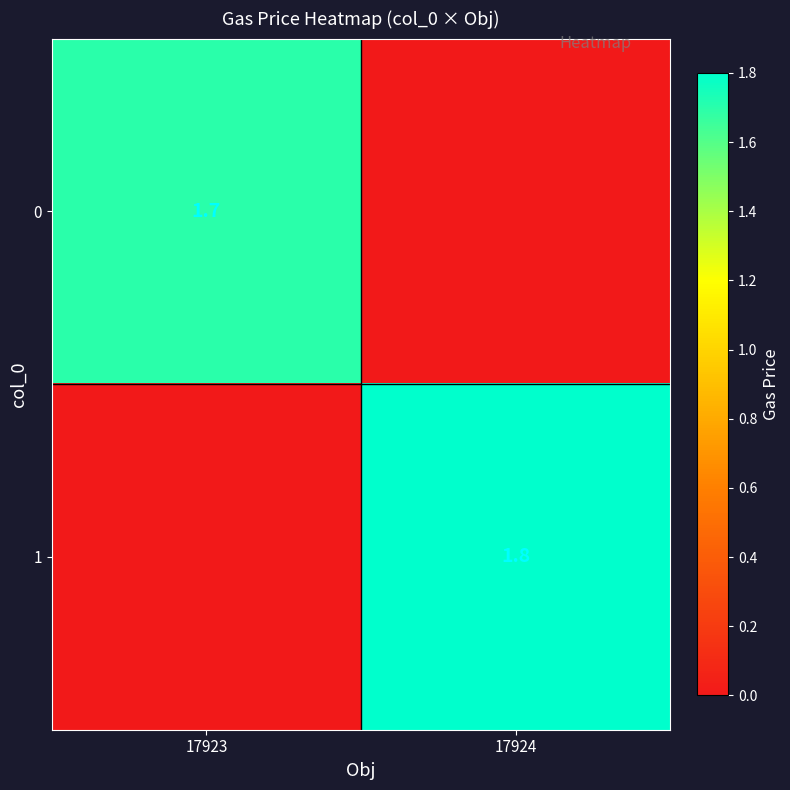

True or false: 1 has a value of 1.8 at 17924.

True